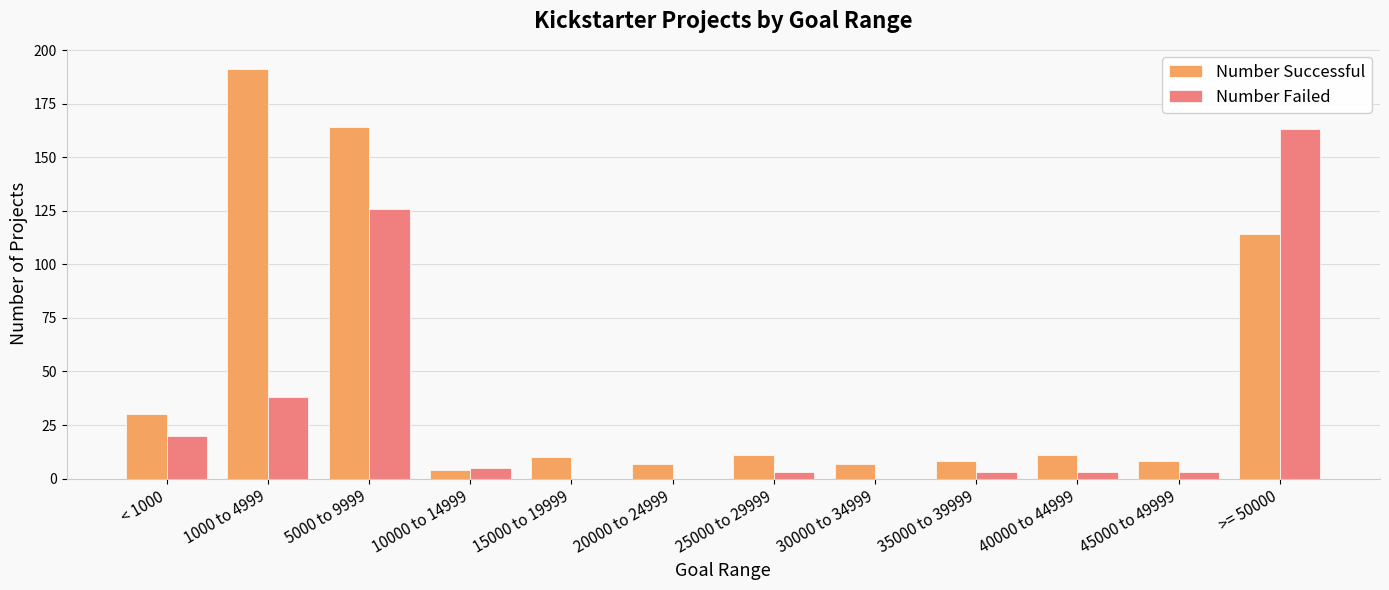

What is the sum of all Number Failed values?

364